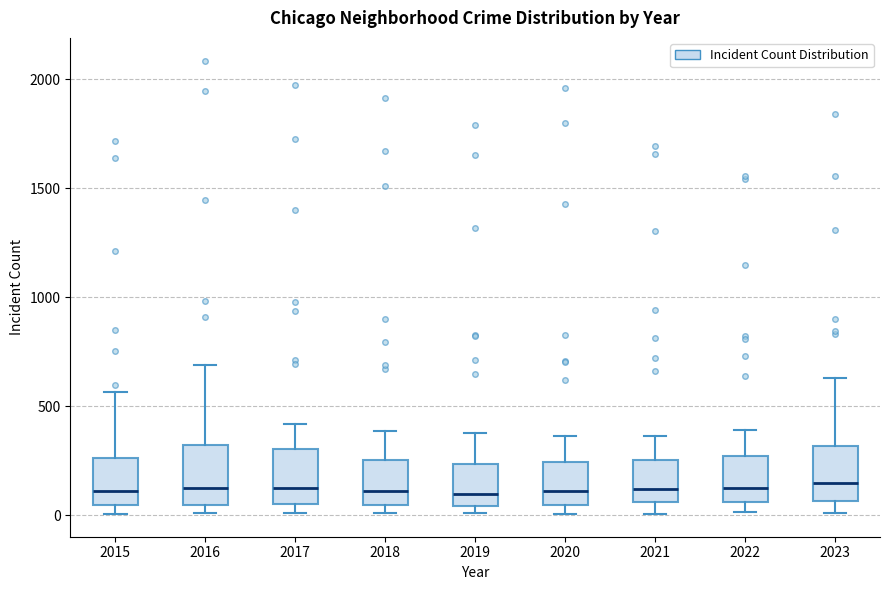

Where does the upper whisker of the box at x = 2017 end on the y-axis? The values are not printed on the chart, so give them approximately, as read against the axis.

400